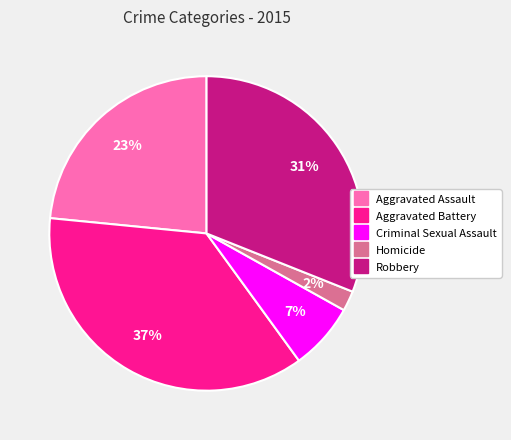

Is there a majority slice in this chart?

No